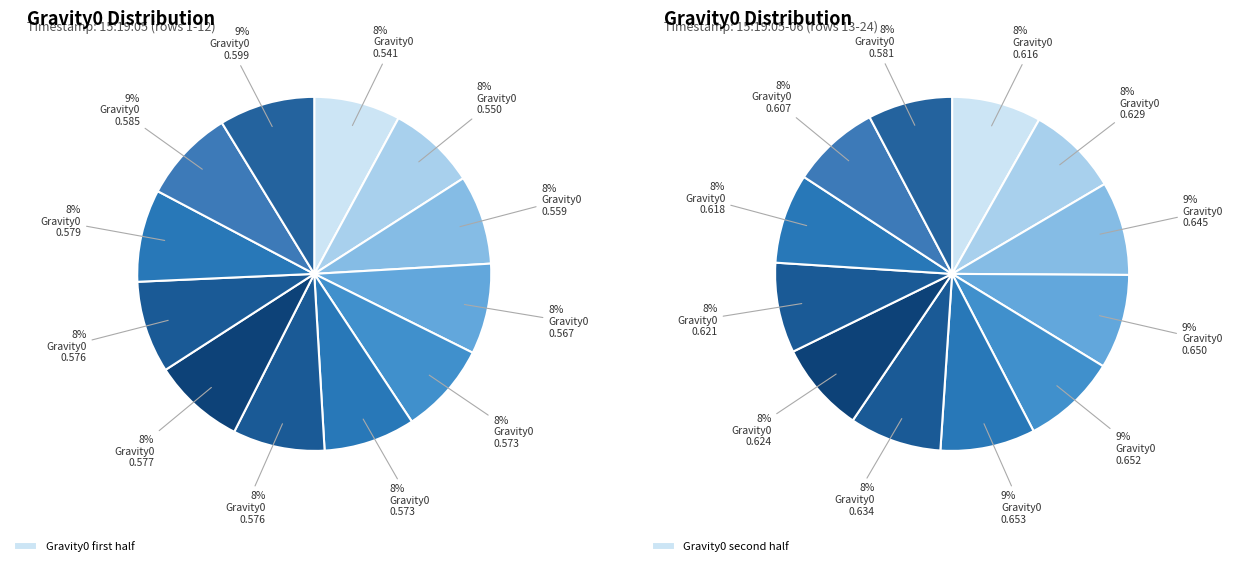

What percentage is the 10 slice, to the nearest percent?

8%